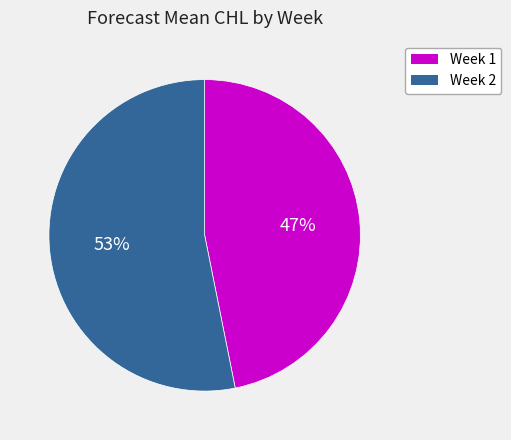

Count the number of slices in the pie.

2